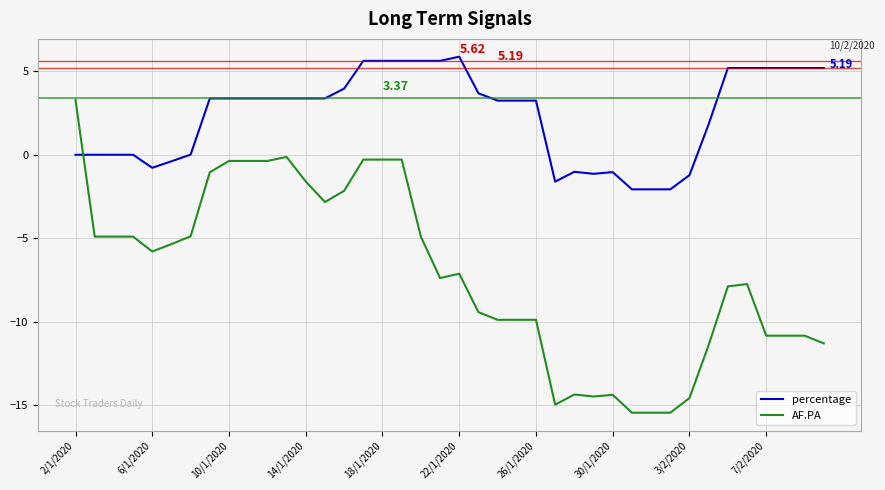

Which series has the widest spread of values?

AF.PA